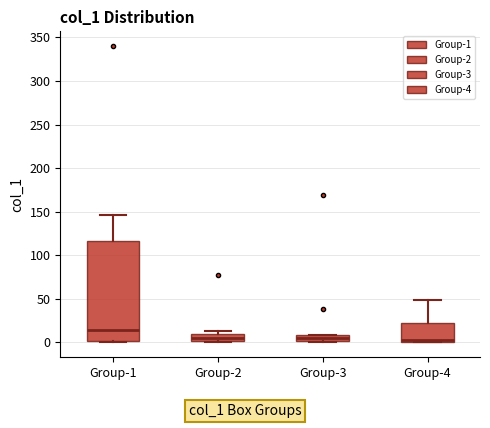

Where is the lower edge of the box for Group-2 on the y-axis? The values are not printed on the chart, so give them approximately, as read against the axis.

0